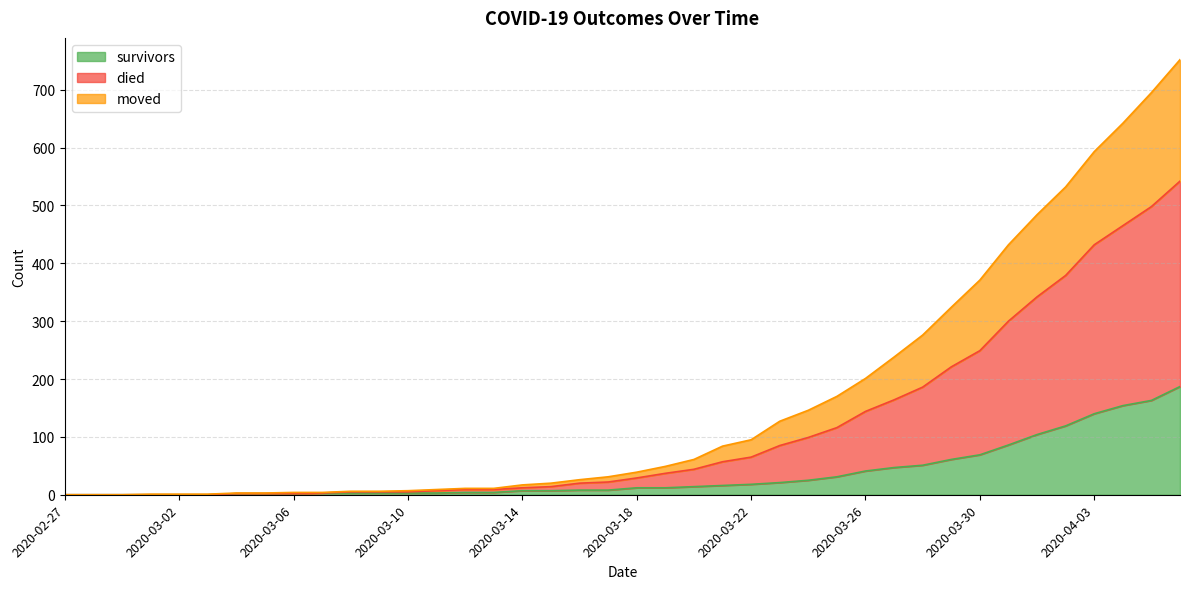

How many positive values does the moved series have?

34